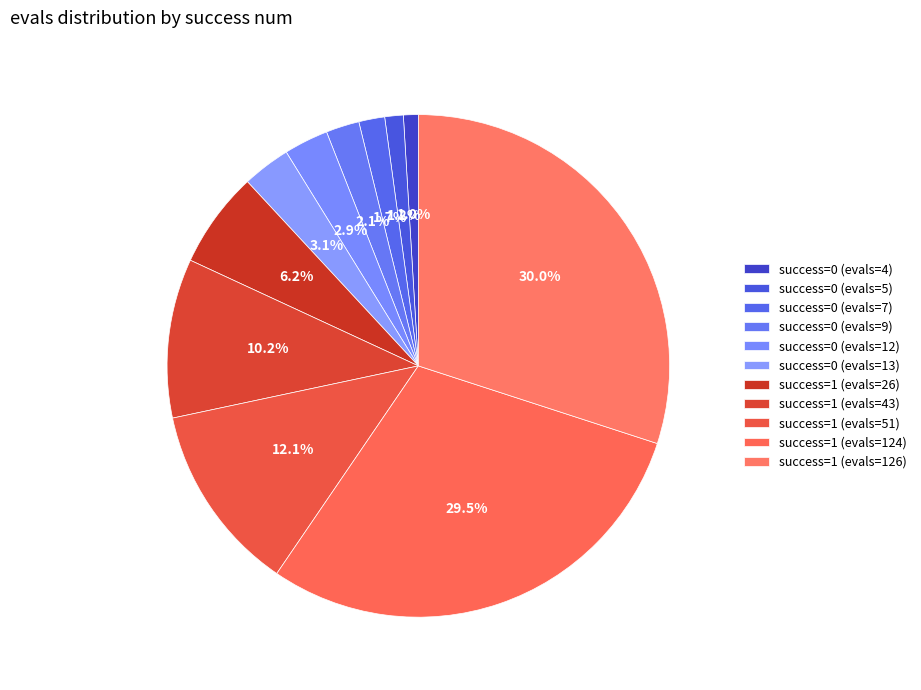

How many segments does this pie chart have?

11